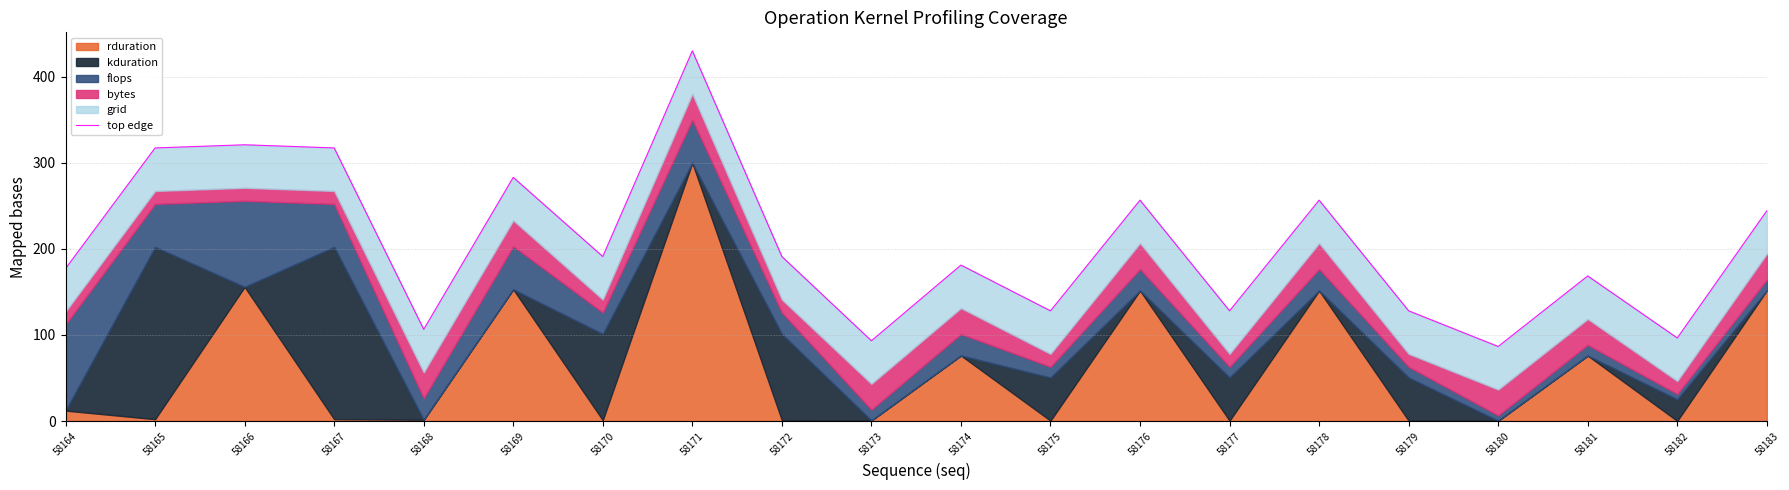

What is the sum of the values at 58179 and 58177?

256.1